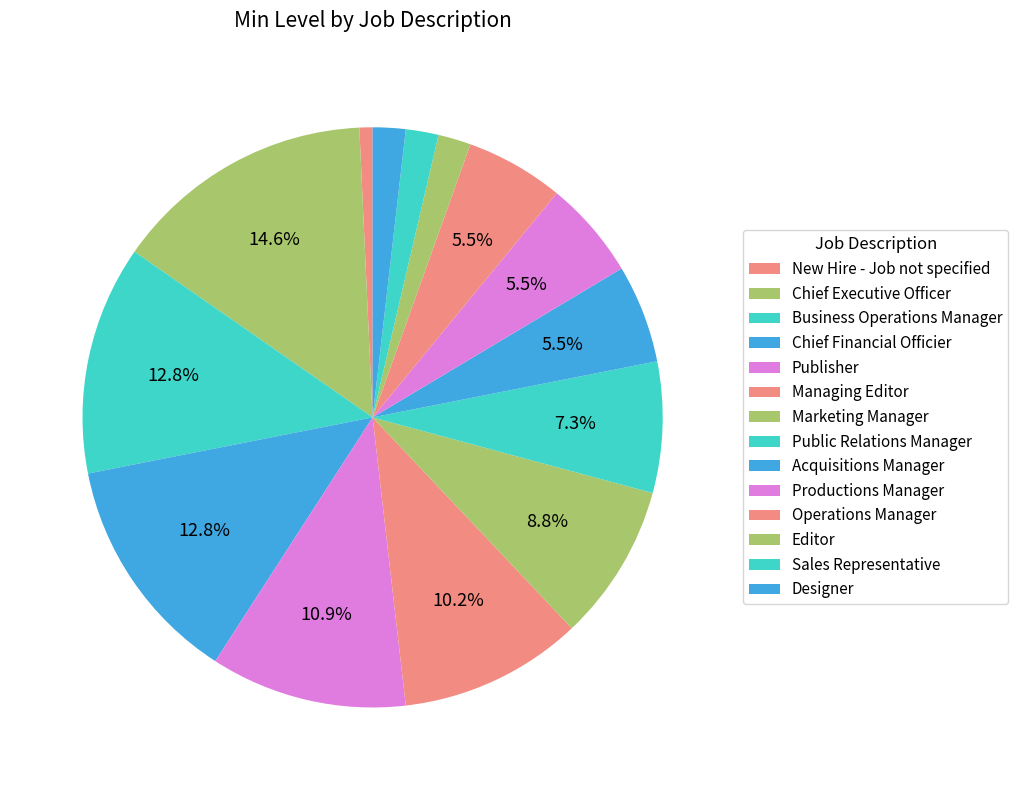

How many segments does this pie chart have?

14